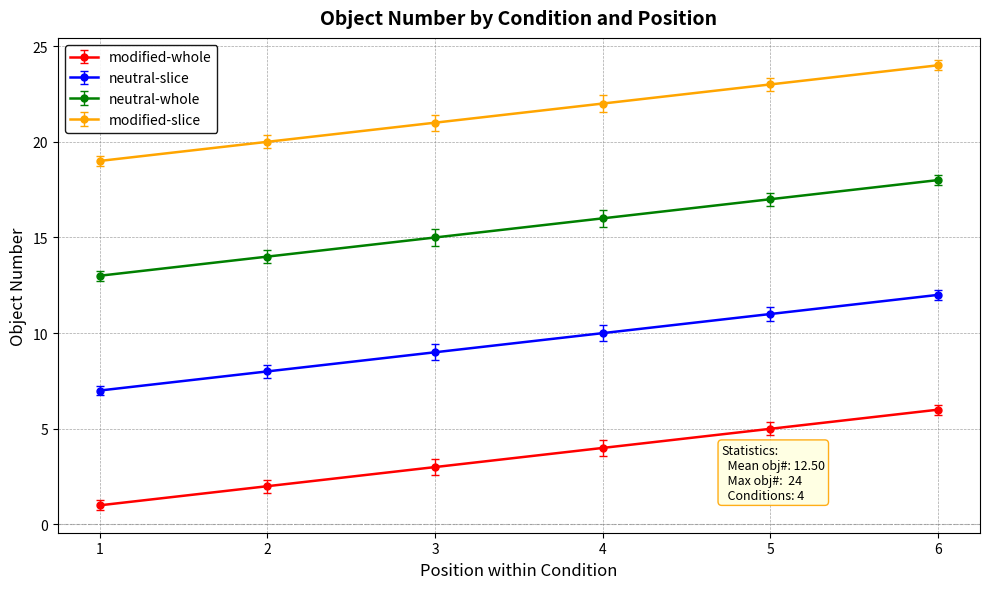

What is the approximate value of neutral-slice at 6?

12